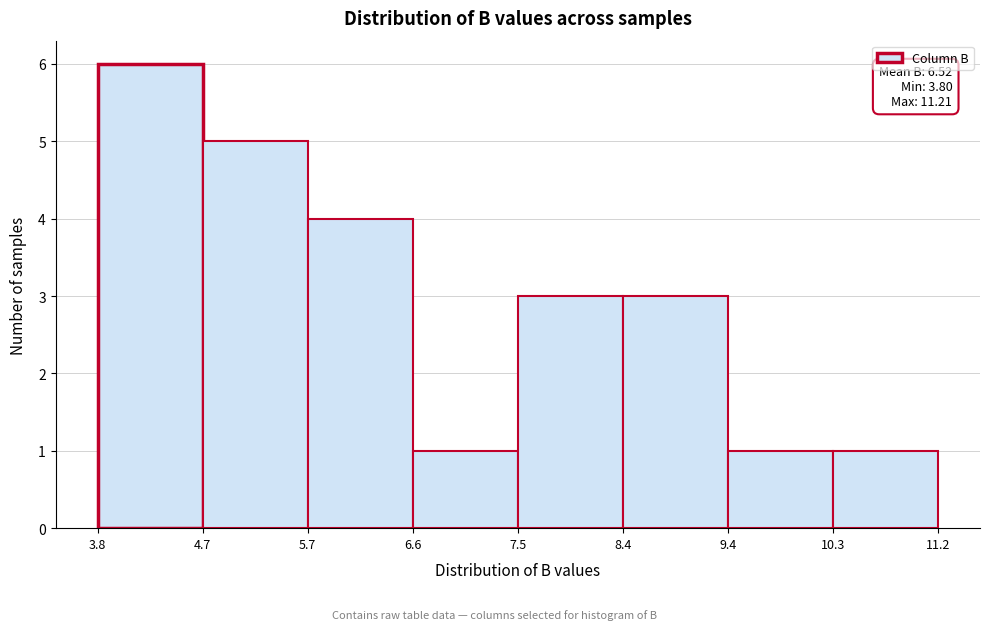

Over which range of the x-axis is the bar tallest?

3.8 to 4.7